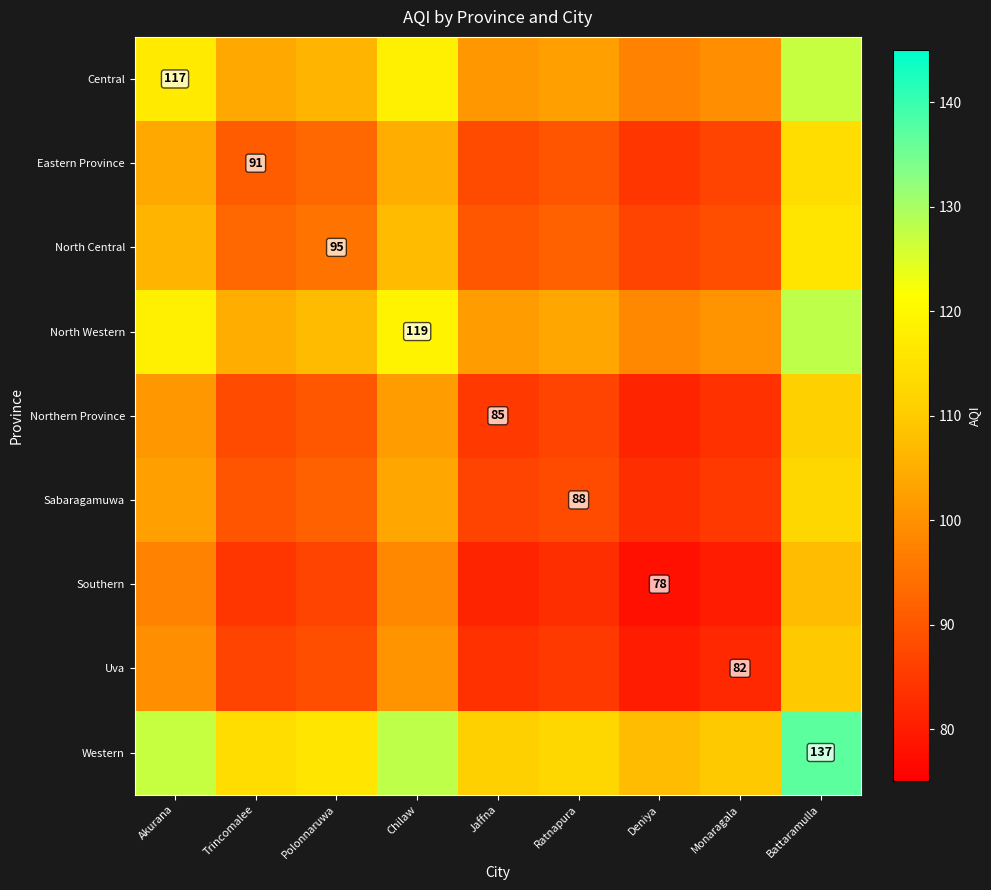

Which label corresponds to the largest value in the chart?

Battaramulla